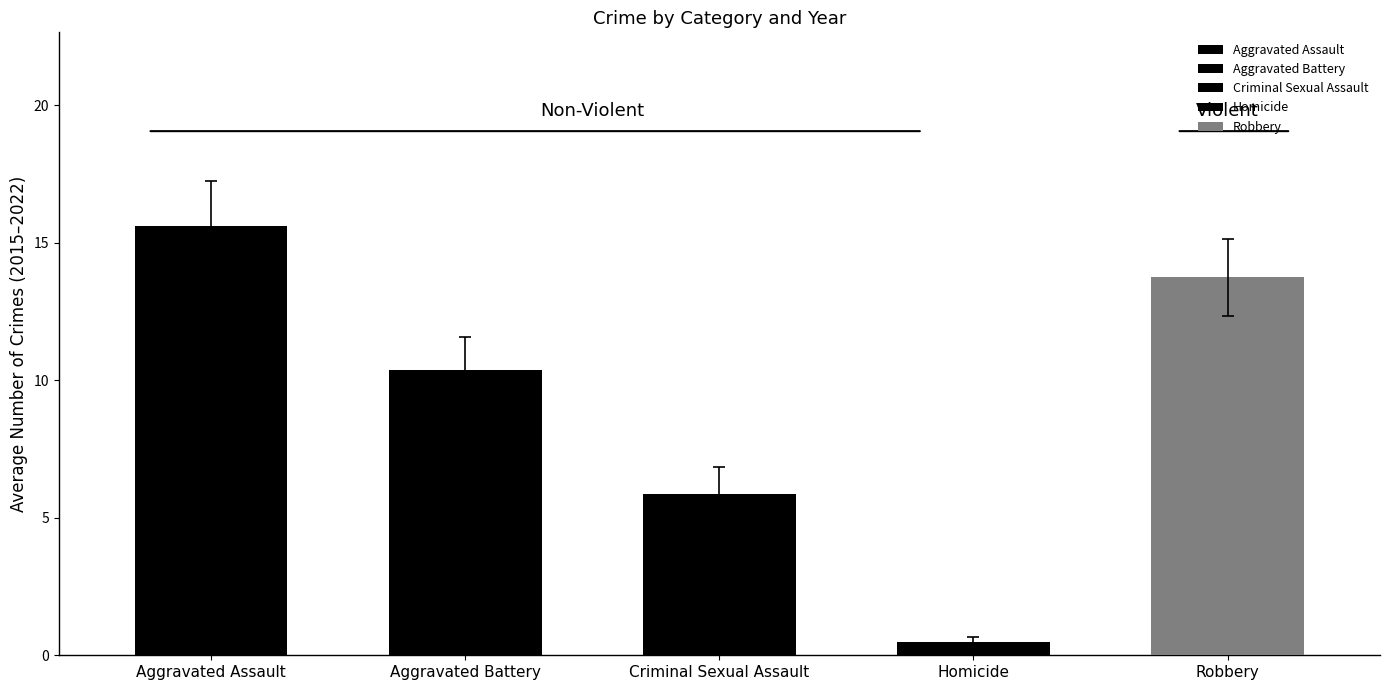

What are all the series names shown in the legend?

Aggravated Assault, Aggravated Battery, Criminal Sexual Assault, Homicide, Robbery